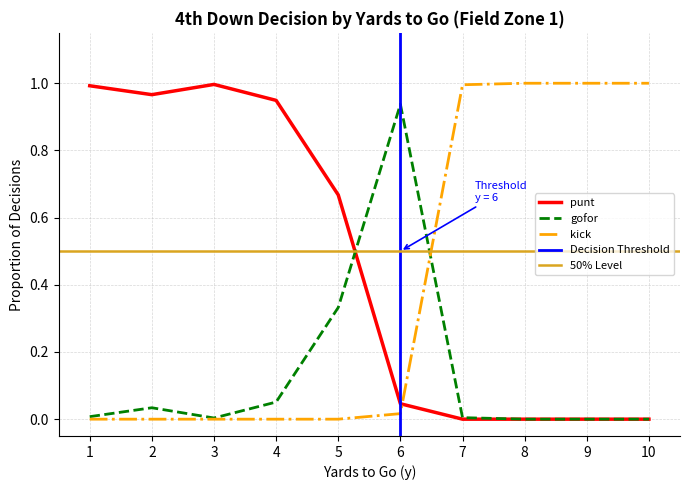

List the series in order of their peak value, highest first.

kick, punt, gofor